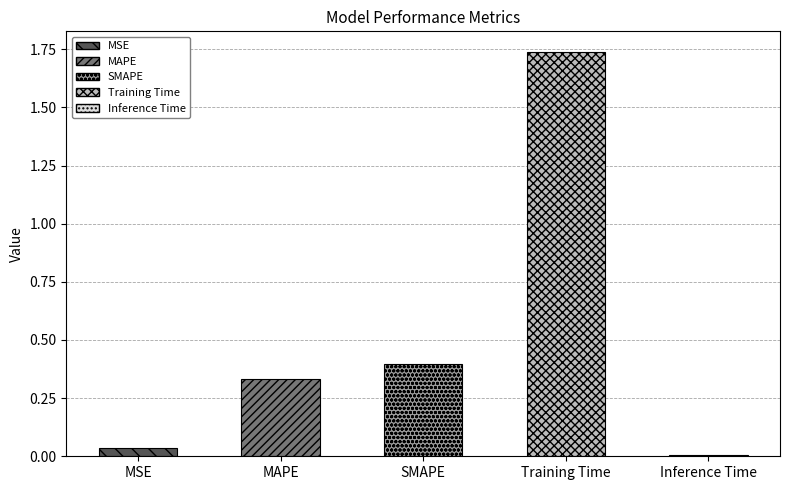

What is the label of the 3rd bar from the right?

SMAPE